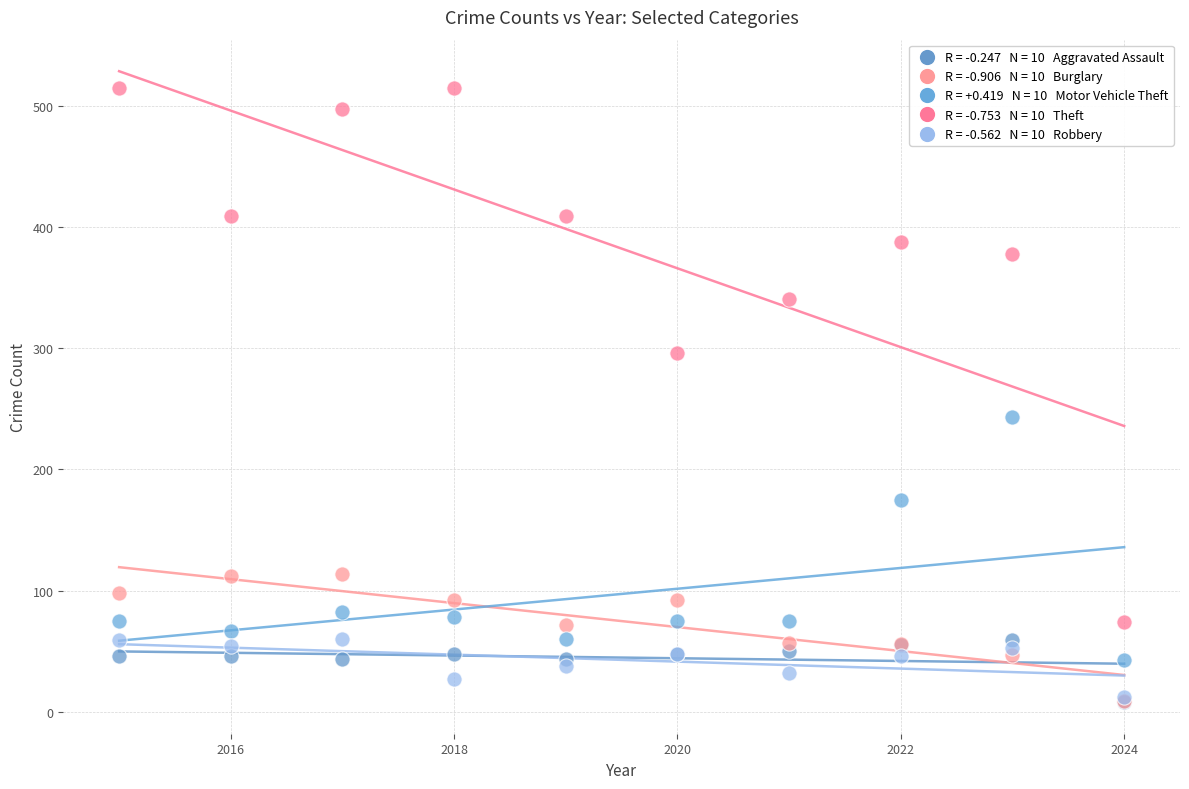

Across all series, what Y value is closest to 261?

243